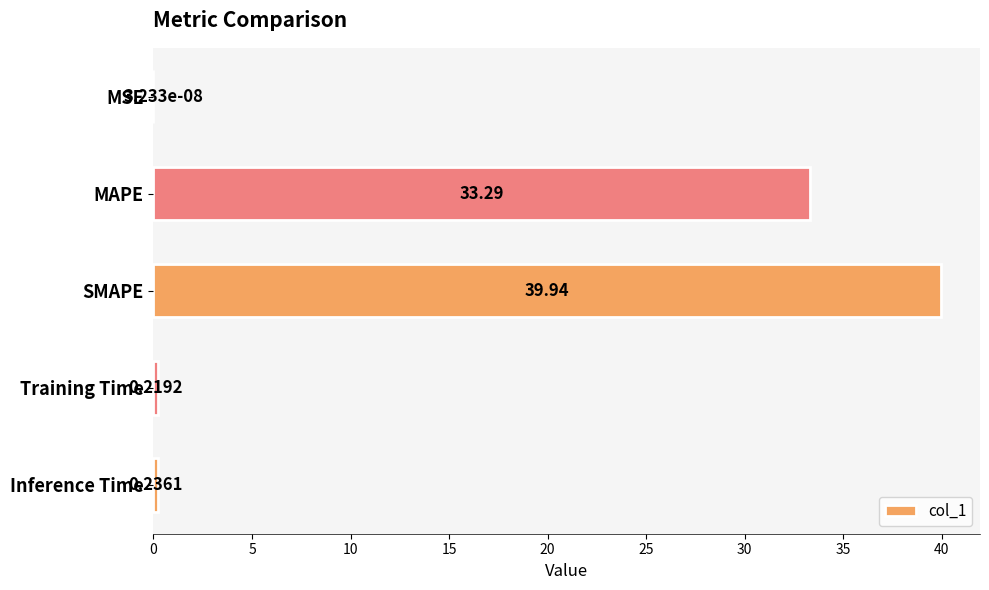

Which has a higher value, MAPE or SMAPE?

SMAPE